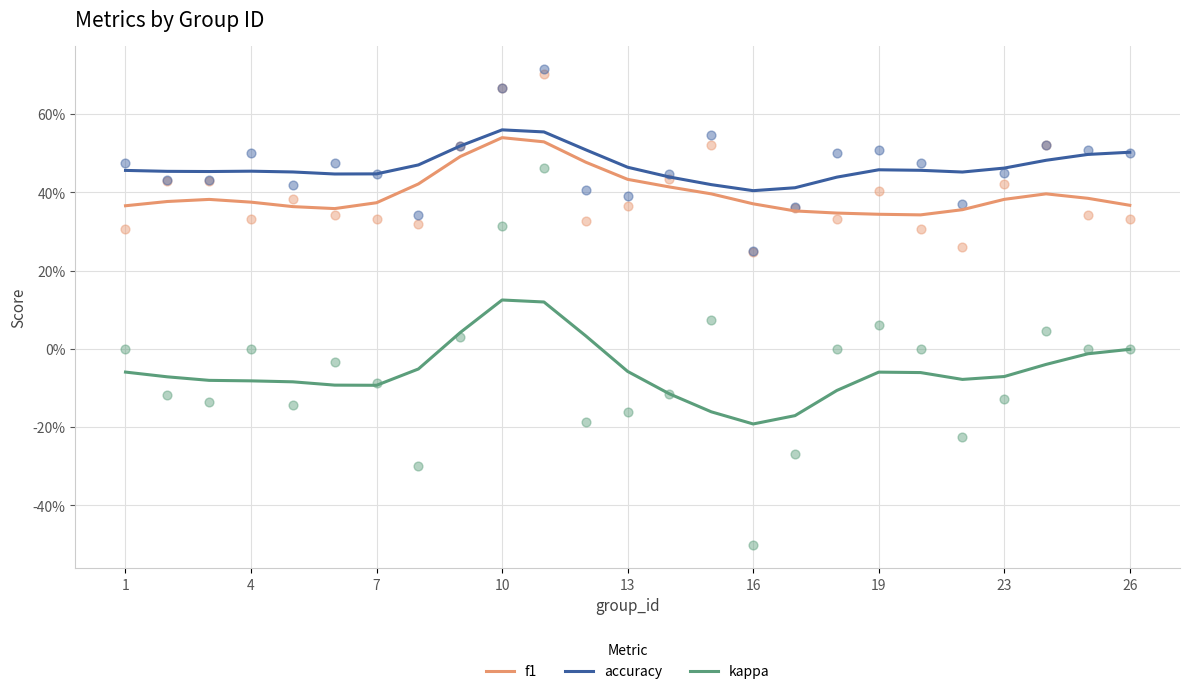

Which series contains the lowest Y value?

kappa